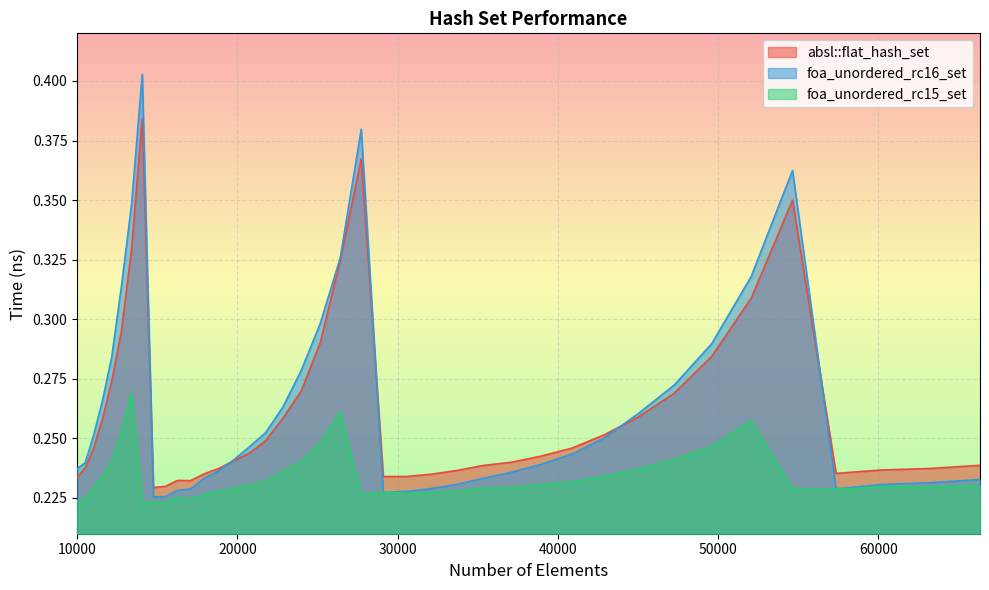

True or false: foa_unordered_rc16_set has a value of 0.4 at 17078.

False